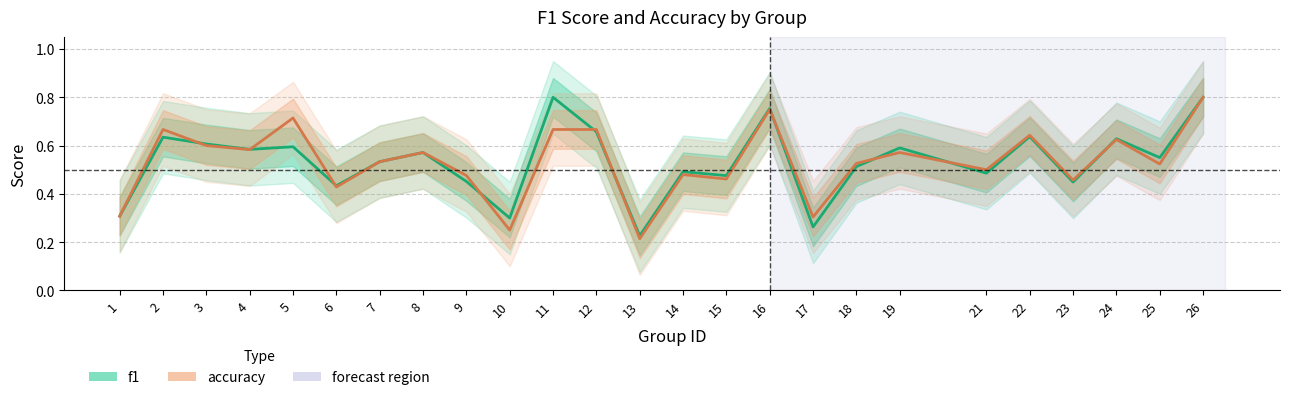

Reading right to left, extract all data points from this chart.

f1: 26=0.8	25=0.6	24=0.6	23=0.4	22=0.6	21=0.5	19=0.6	18=0.5	17=0.3	16=0.8	15=0.5	14=0.5	13=0.2	12=0.7	11=0.8	10=0.3	9=0.5	8=0.6	7=0.5	6=0.4	5=0.6	4=0.6	3=0.6	2=0.6	1=0.3
accuracy: 26=0.8	25=0.5	24=0.6	23=0.5	22=0.6	21=0.5	19=0.6	18=0.5	17=0.3	16=0.8	15=0.5	14=0.5	13=0.2	12=0.7	11=0.7	10=0.2	9=0.5	8=0.6	7=0.5	6=0.4	5=0.7	4=0.6	3=0.6	2=0.7	1=0.3